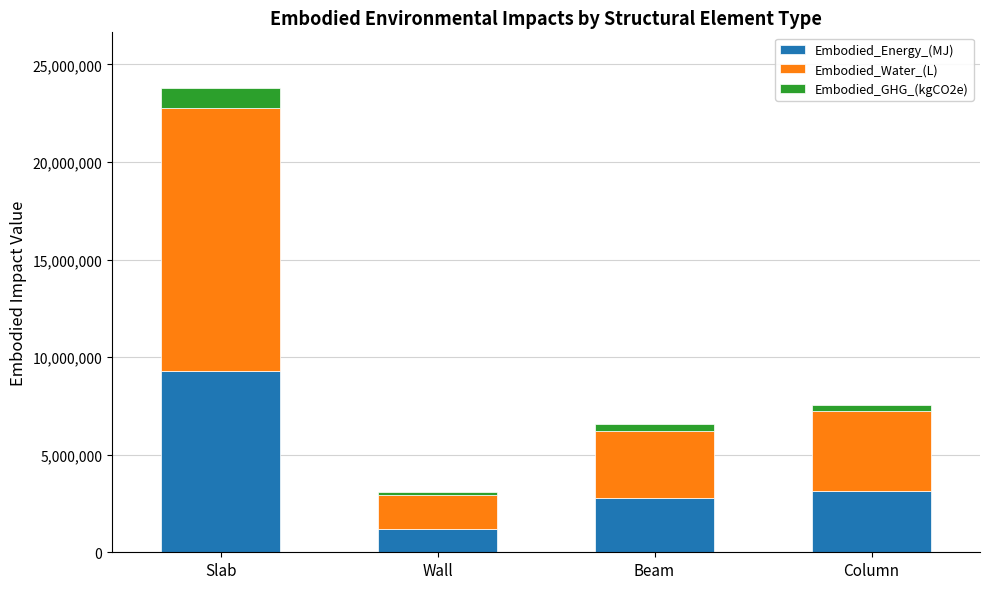

The Embodied_Energy_(MJ) series shows 2794269.4 at Beam. True or false?

True